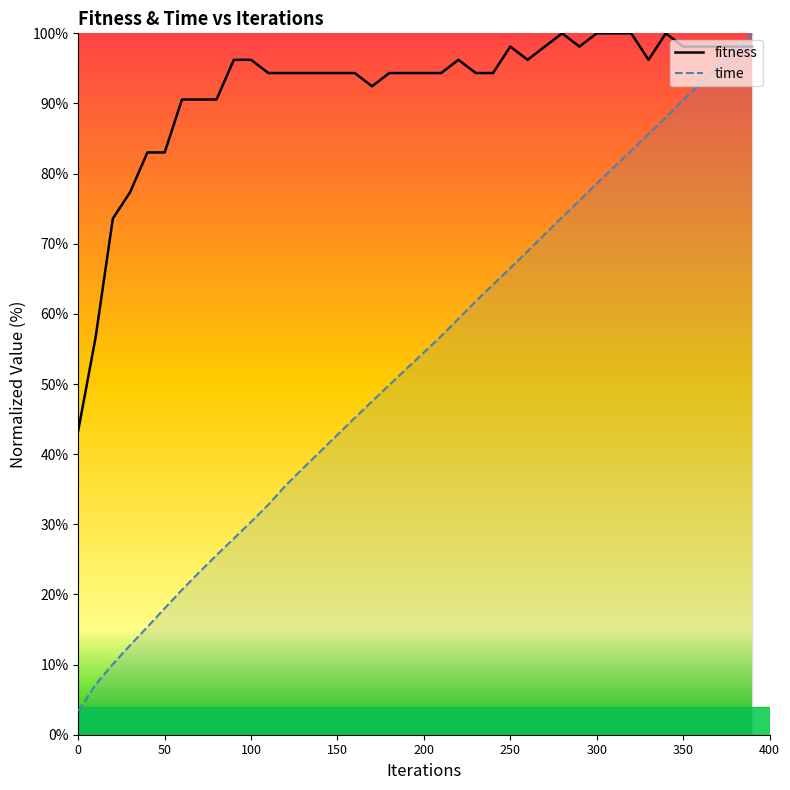

Which series has the widest spread of values?

time